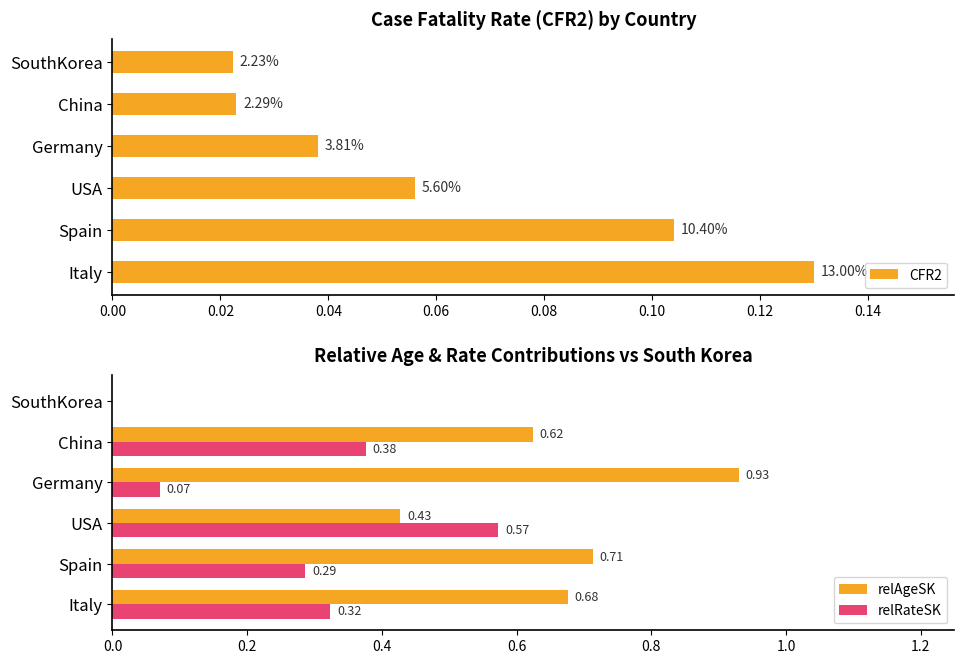

At USA, list the series in order from smallest to largest.

CFR2, relAgeSK, relRateSK